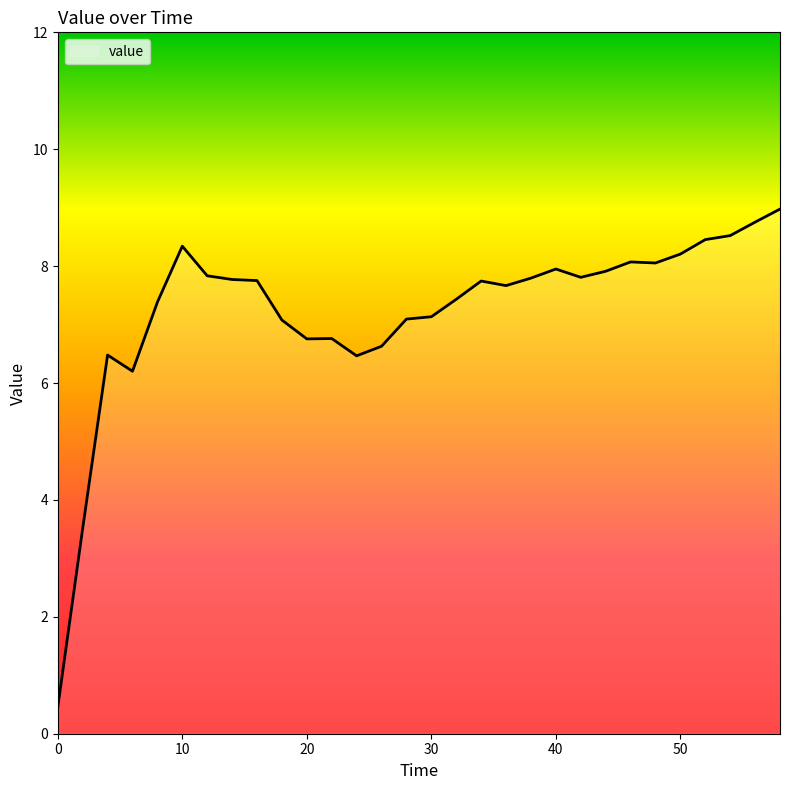

How many lines are shown in the chart?

1